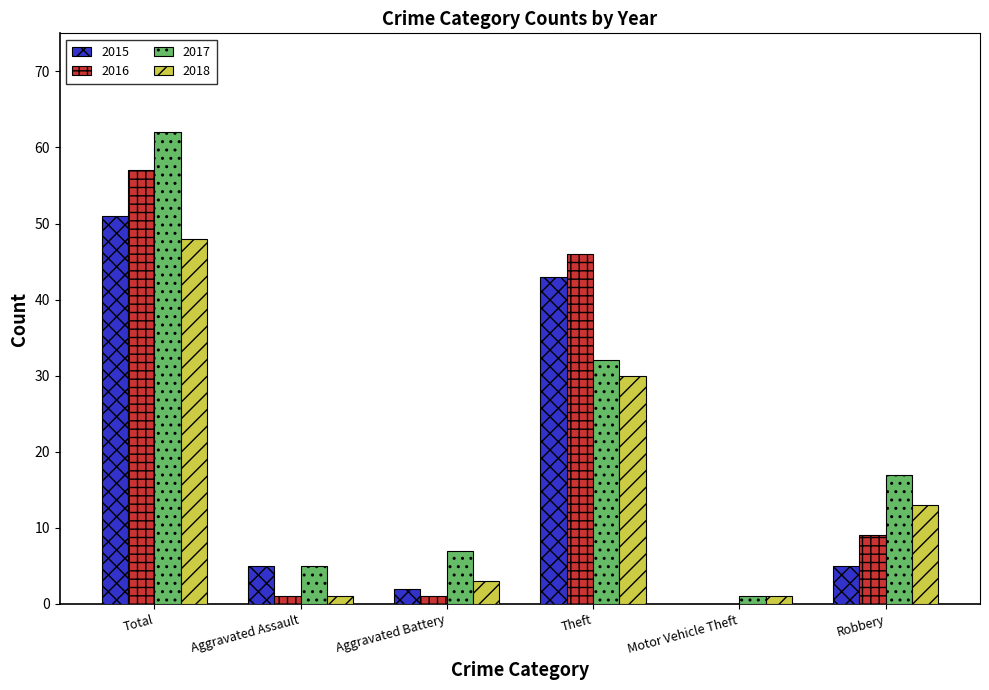

At which label does 2017 reach its peak?

Total